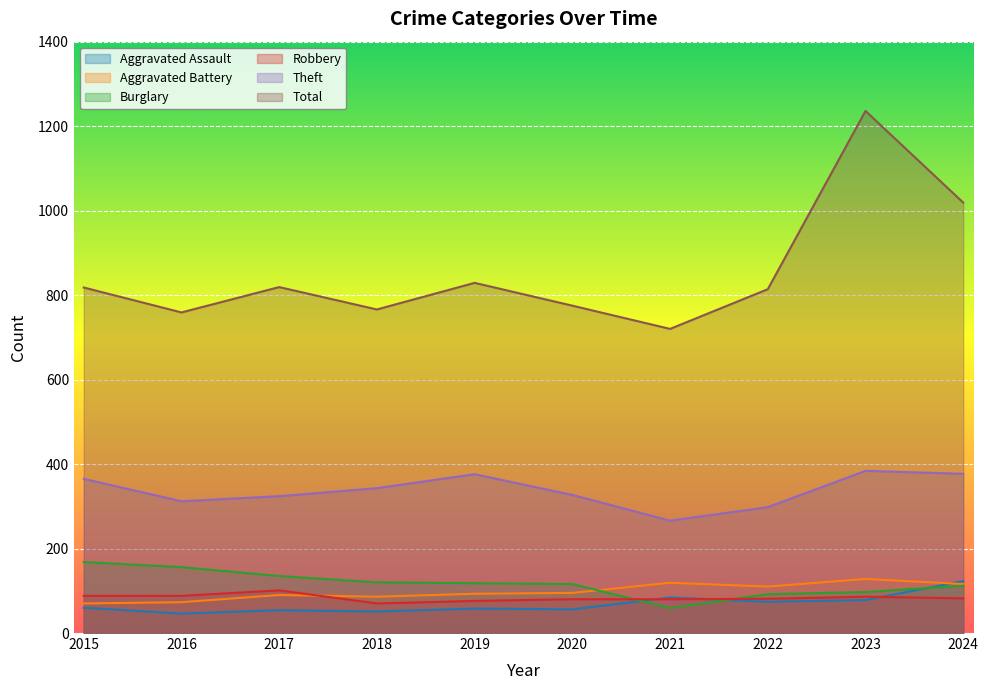

True or false: Theft and Burglary cross at least once.

False